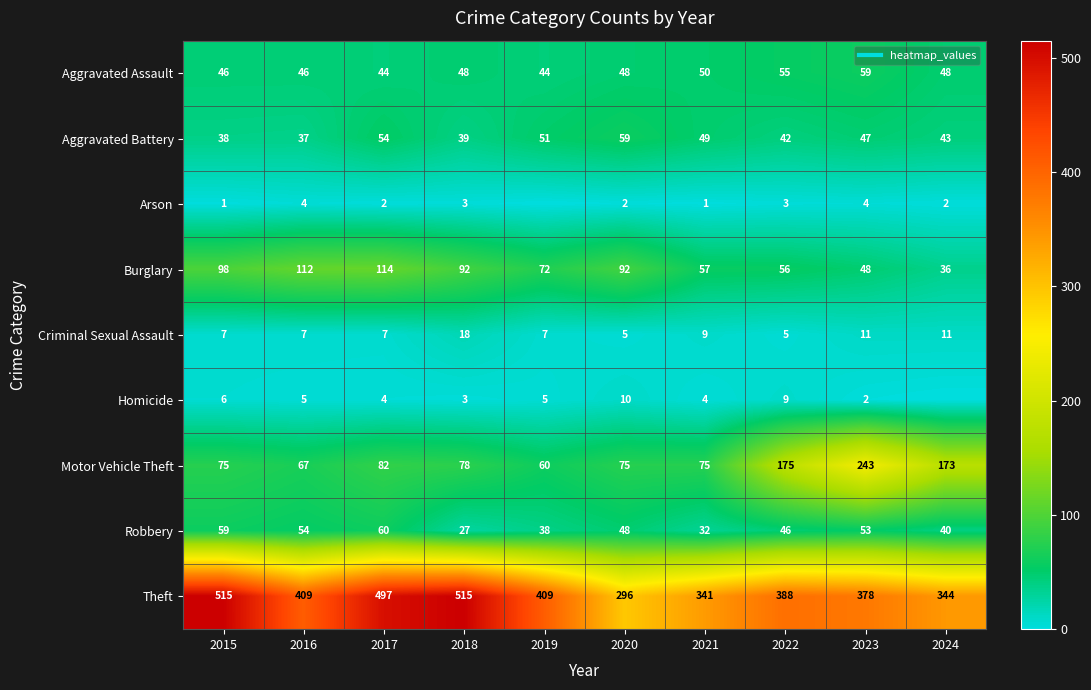

Which series has the largest total across all categories?

Theft